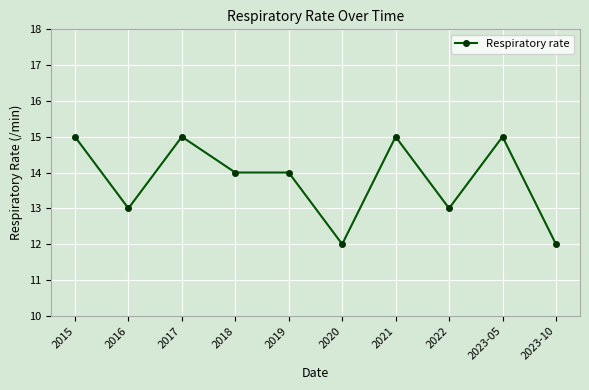

What is the minimum value shown in the chart?

12